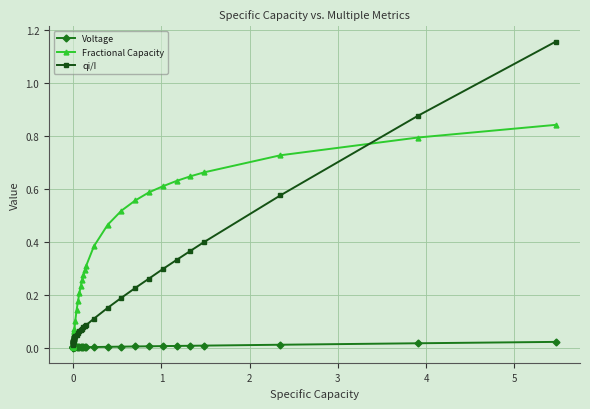

Rank the series by their maximum value, from highest to lowest.

qi/I, Fractional Capacity, Voltage